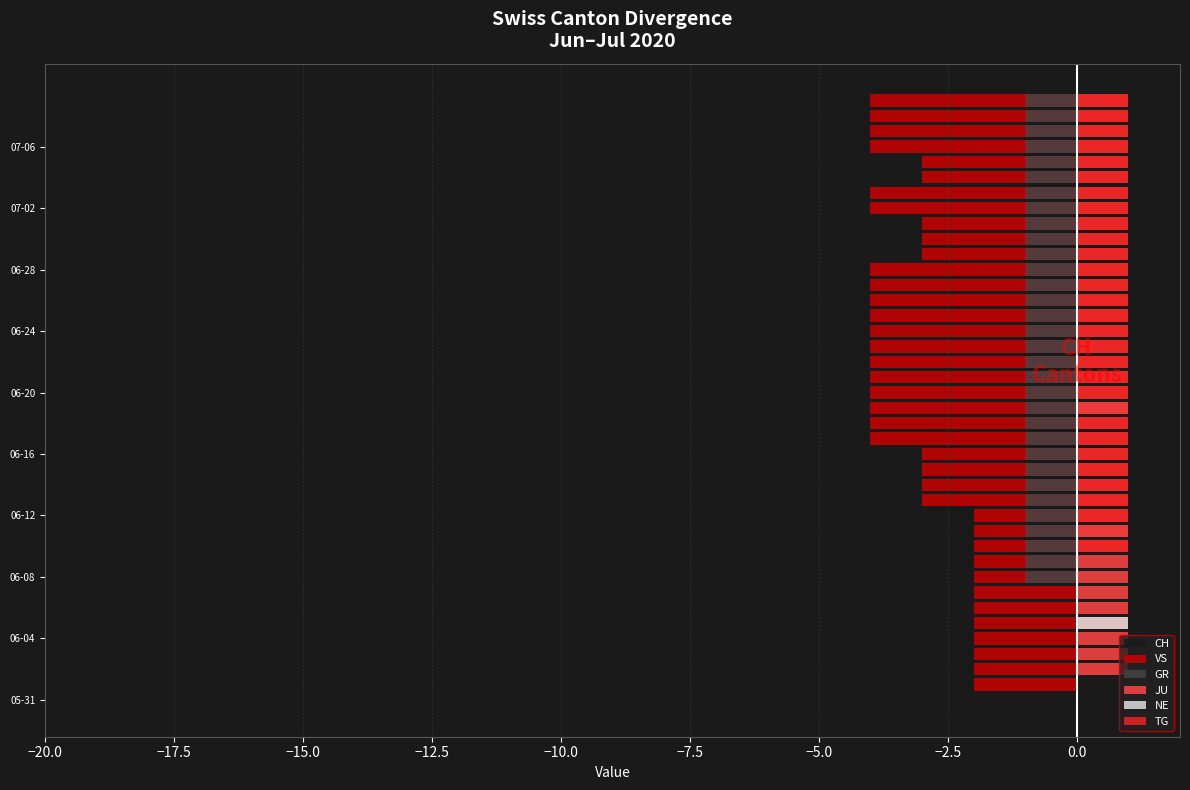

Is it true that NE equals 0 at −12.5?

True